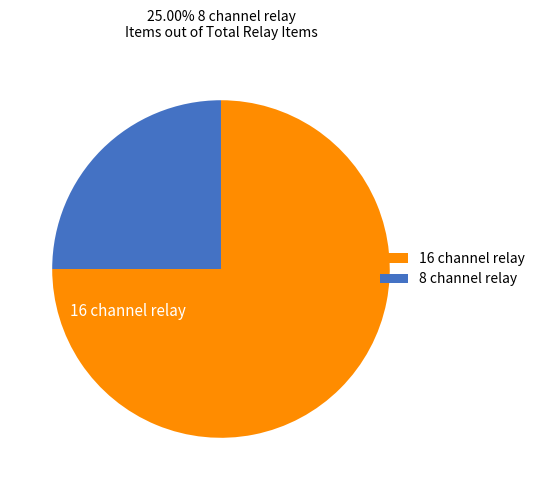

Approximately how many times larger is the value at 8 channel relay compared to 16 channel relay?

0.3